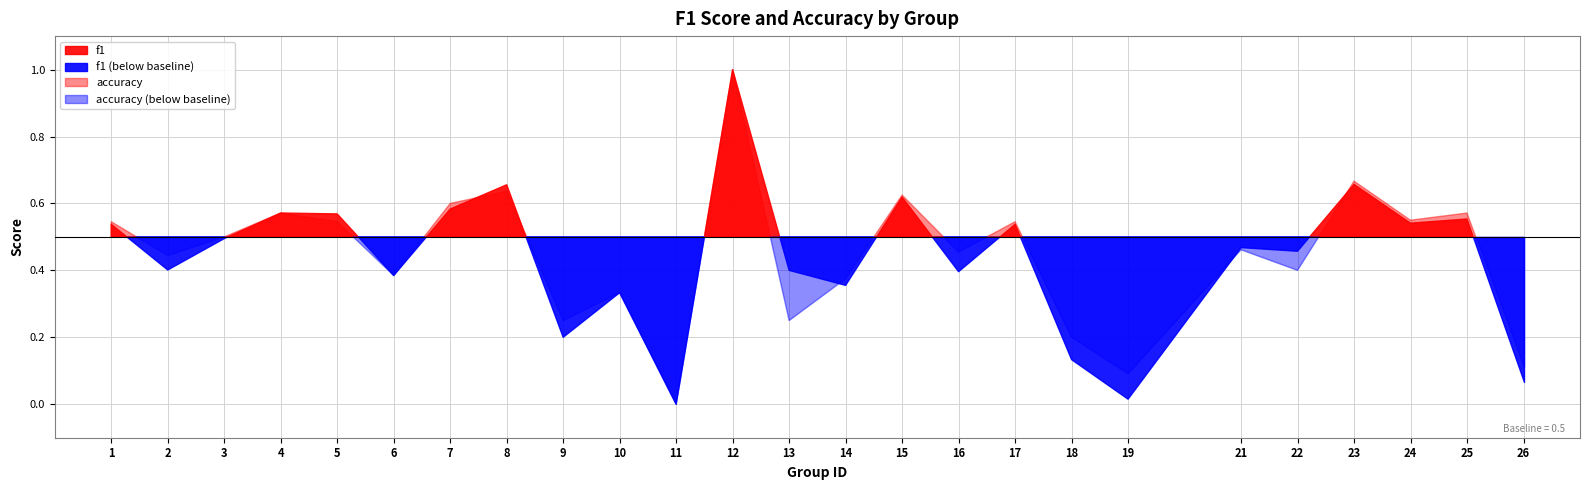

What is the value of the accuracy point at the 10th from the left?

0.3